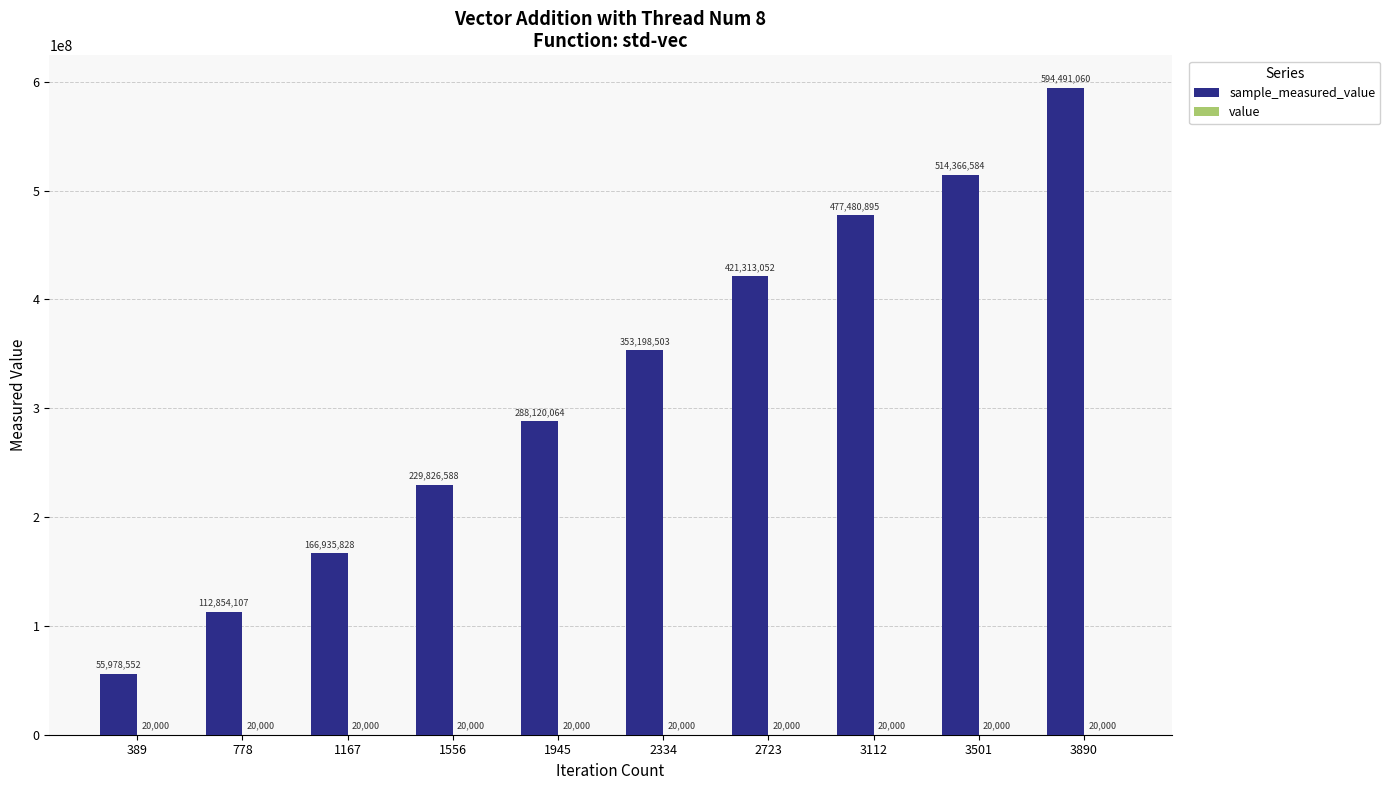

What is the total value across all series at 3112?

477500895